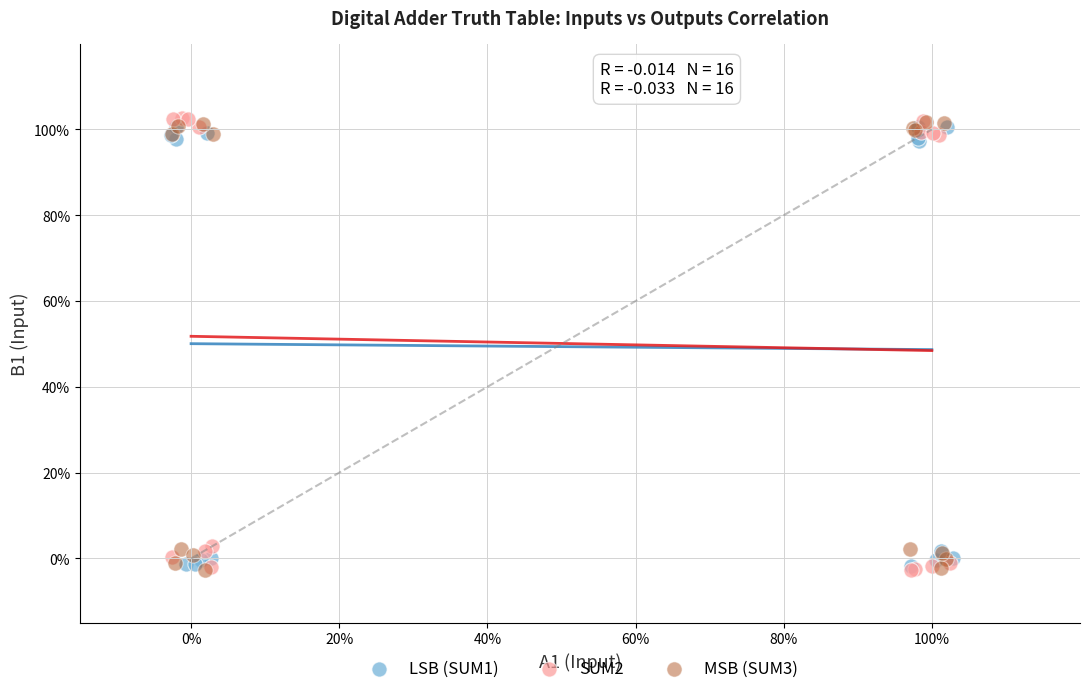

What are all the series names shown in the legend?

LSB (SUM1), SUM2, MSB (SUM3)